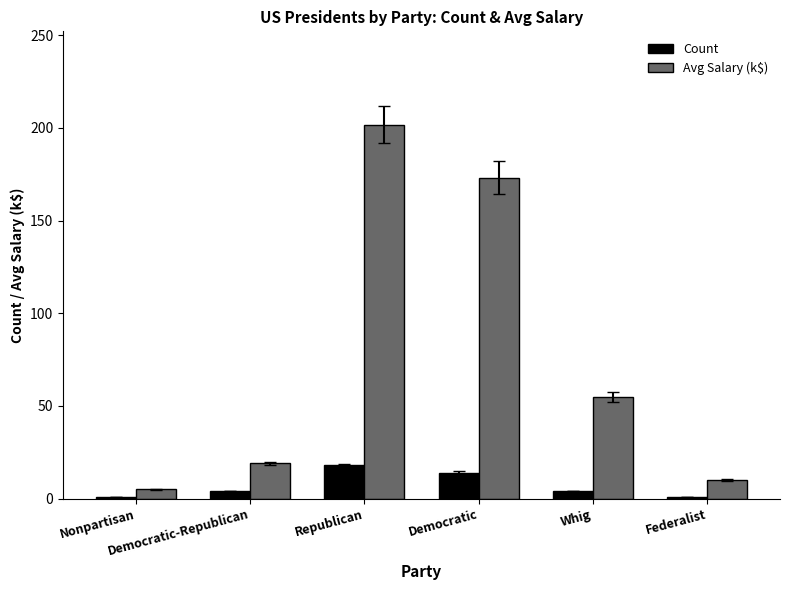

What is the sum of the Count values at Federalist and Nonpartisan?

2.0